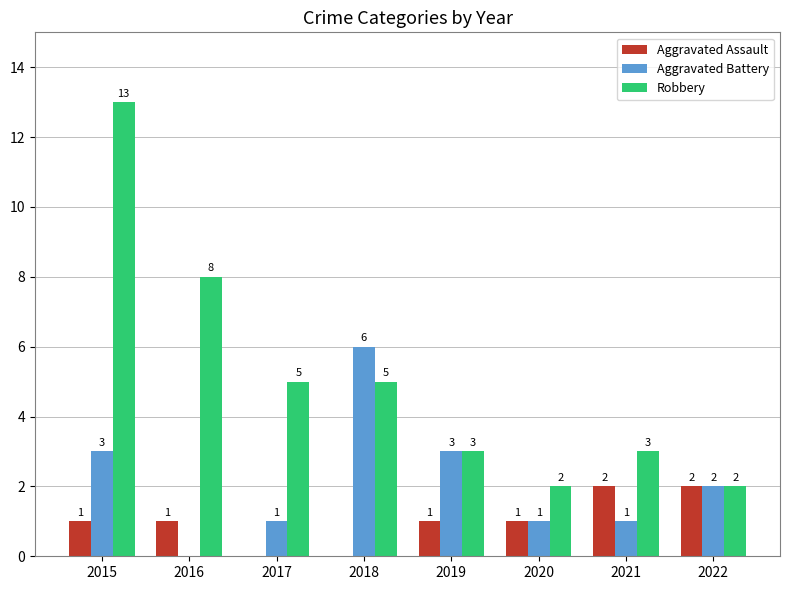

Count the number of data series in this chart.

3